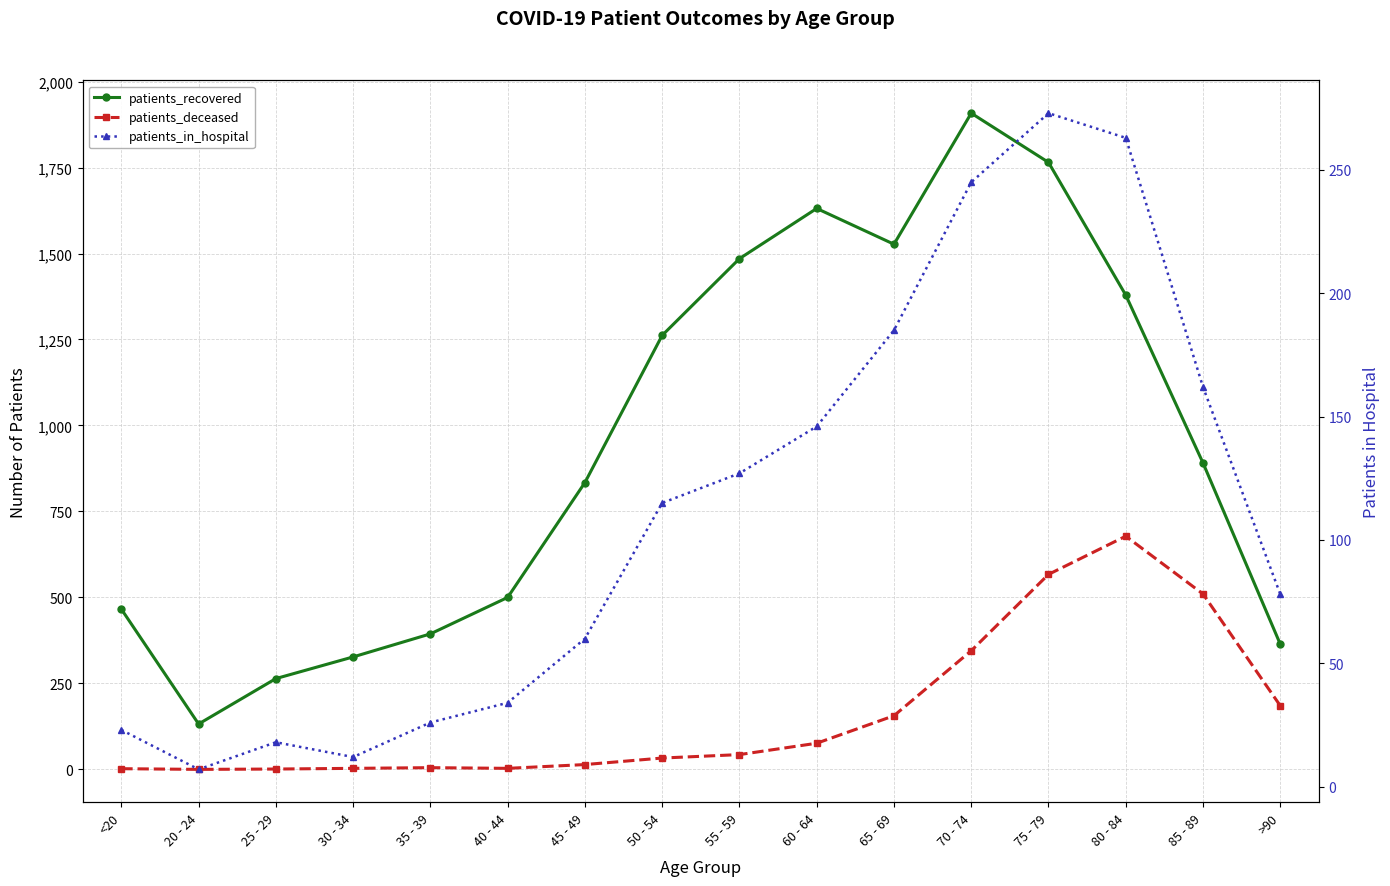

The patients_recovered series shows 1631 at 60 - 64. True or false?

True